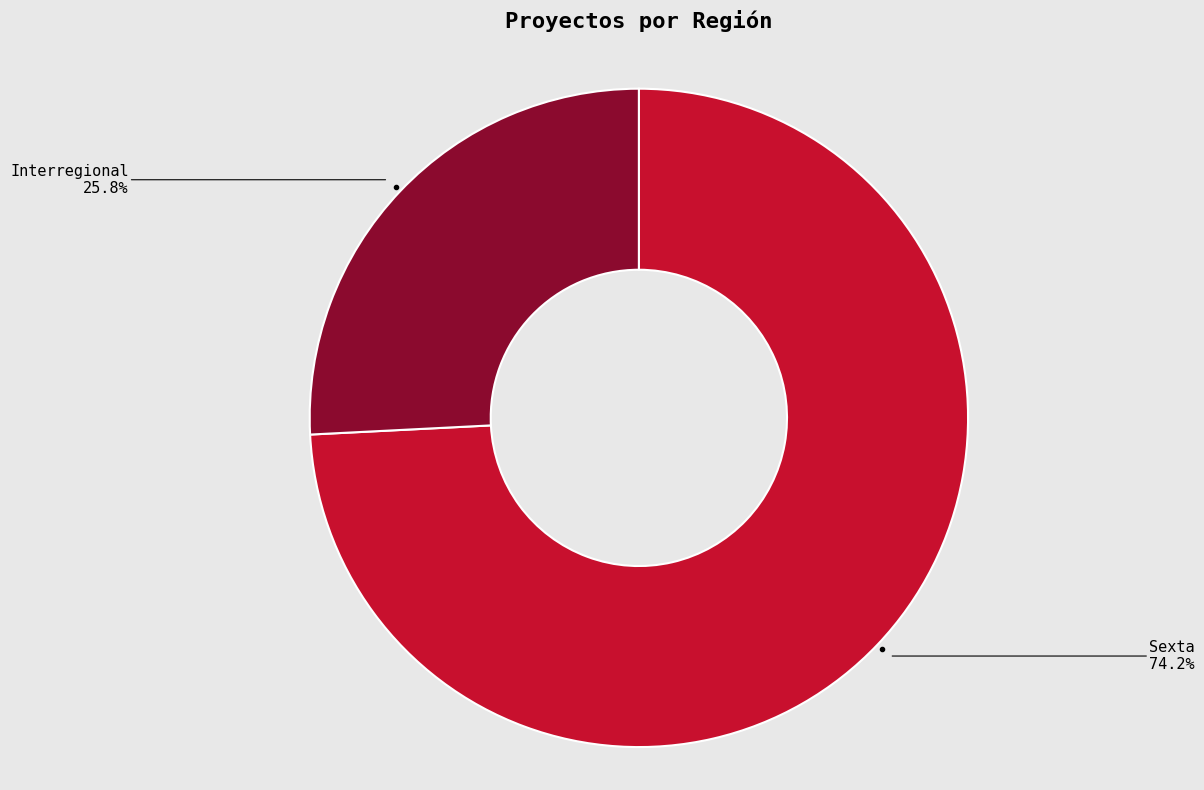

Is there a majority slice in this chart?

Yes